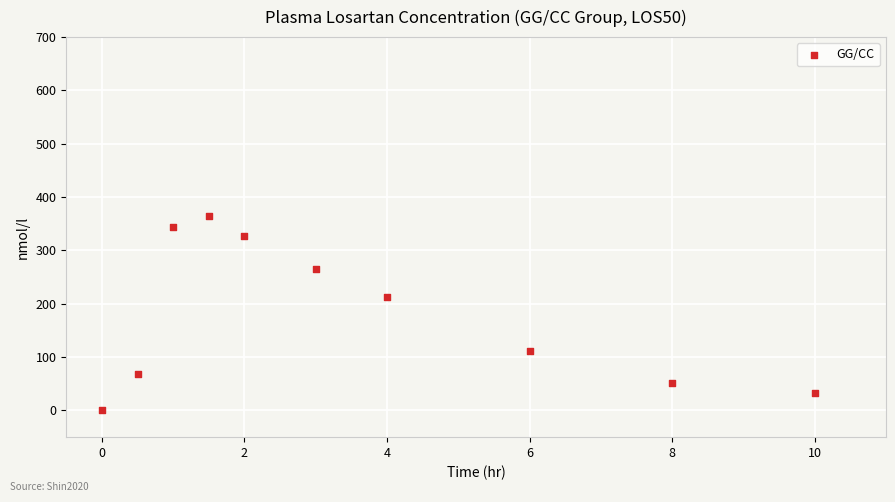

What is the average Y value?

177.9